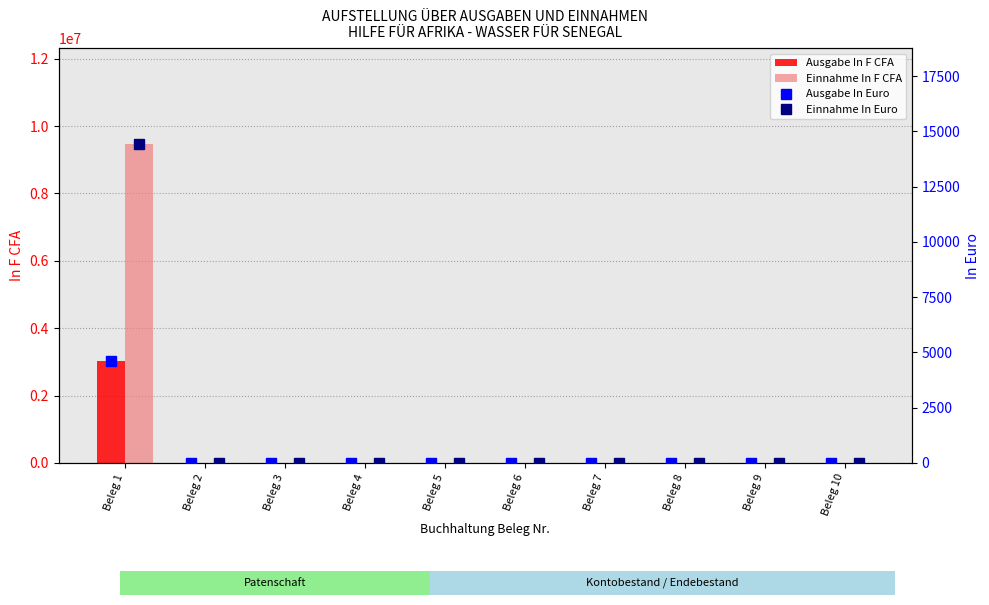

Which category has the highest value across all series?

Beleg 1